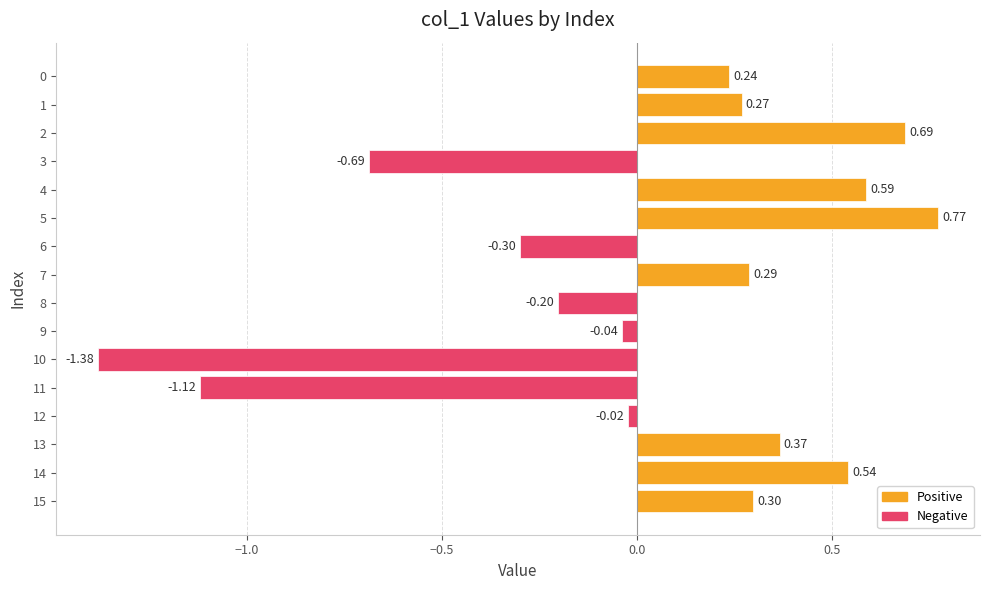

What is the difference between the second highest and second lowest values?

1.8